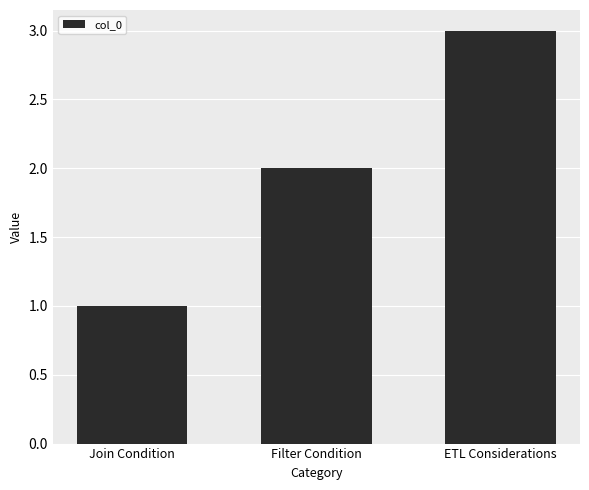

Reading left to right, list all the values displayed in this chart.

Join Condition=1	Filter Condition=2	ETL Considerations=3